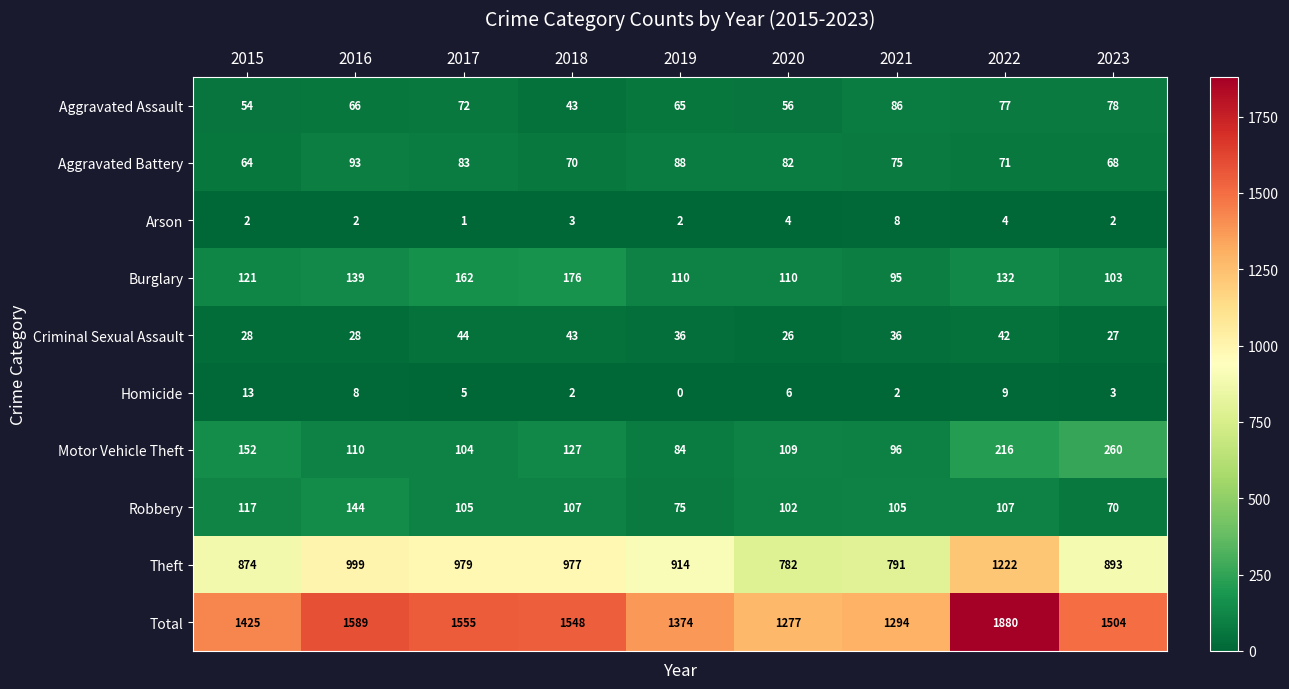

At which category is the sum across all series the highest?

2022